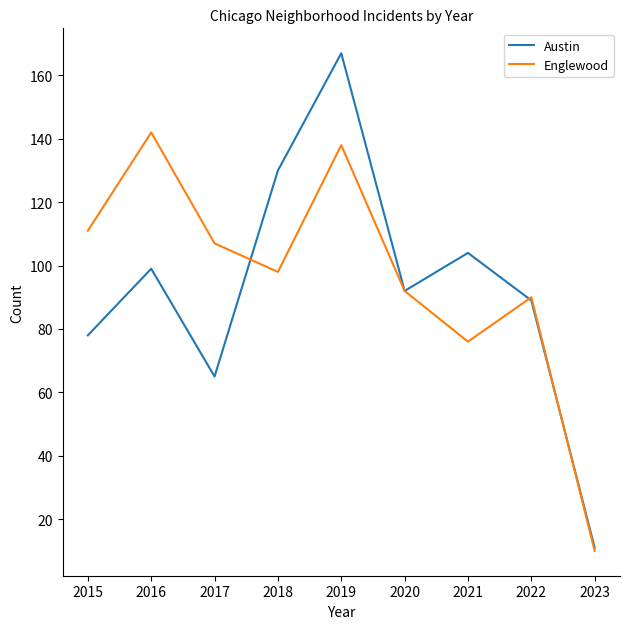

What is the minimum value shown in the chart?

10